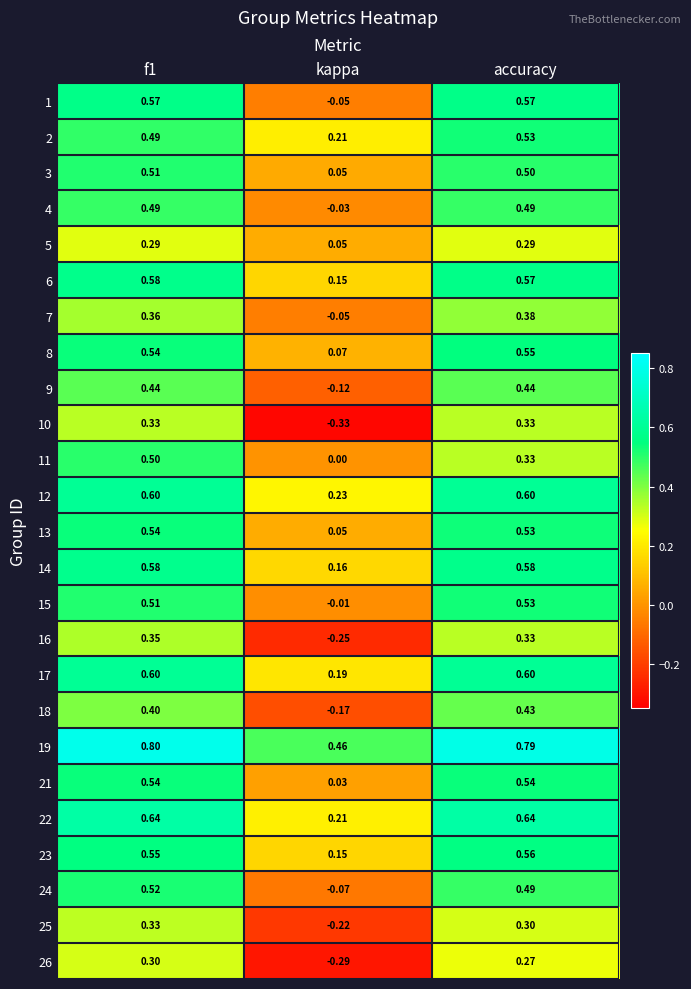

Which series has the largest total across all categories?

19